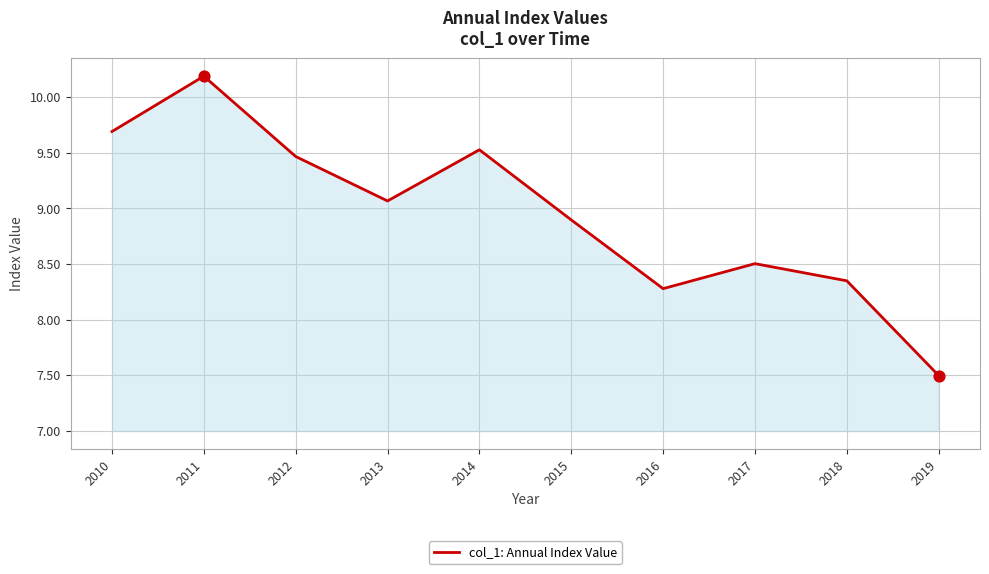

Which has a higher value, 2015 or 2010?

2010